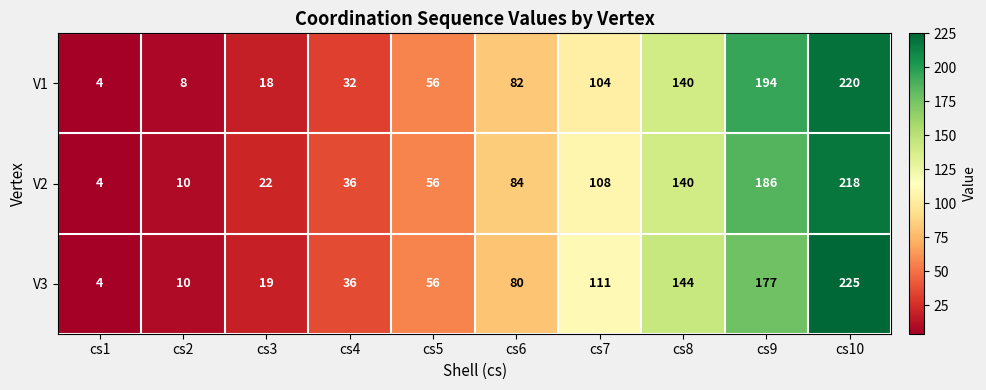

What is the difference between the maximum and second lowest values in the V1 series?

212